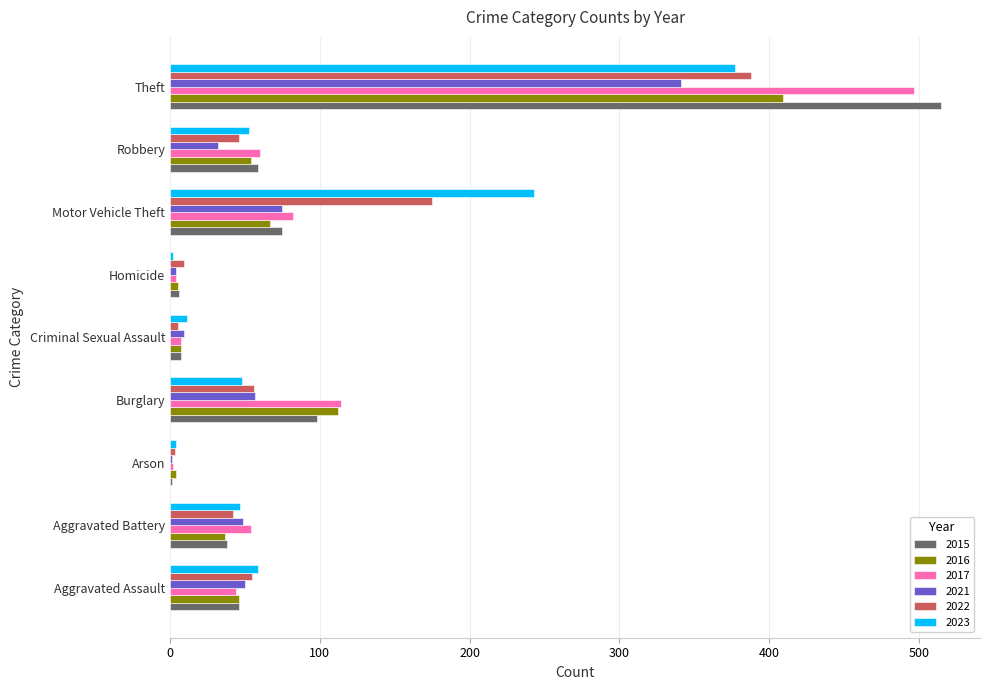

Which category has the highest value in the 2015 series?

Theft